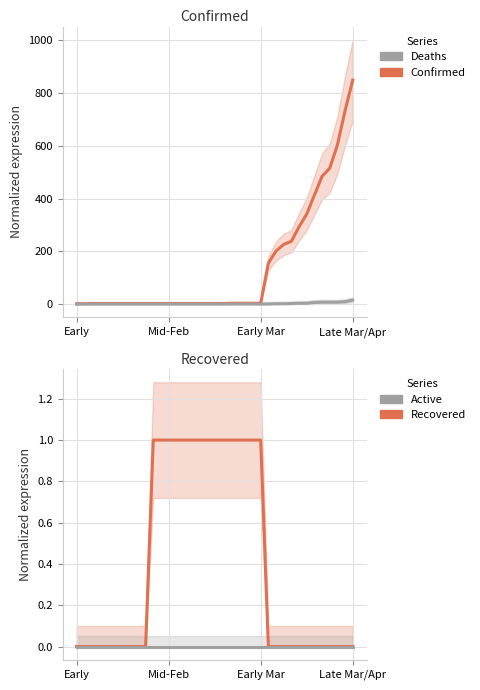

How many data points does each series have?

37